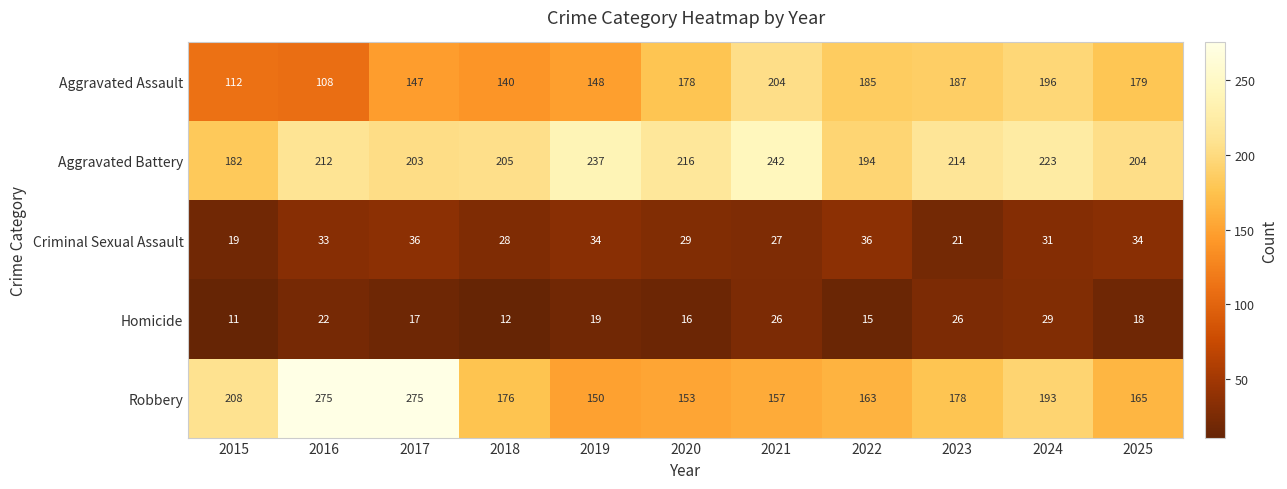

Rank the series at 2025 from lowest to highest value.

Homicide, Criminal Sexual Assault, Robbery, Aggravated Assault, Aggravated Battery